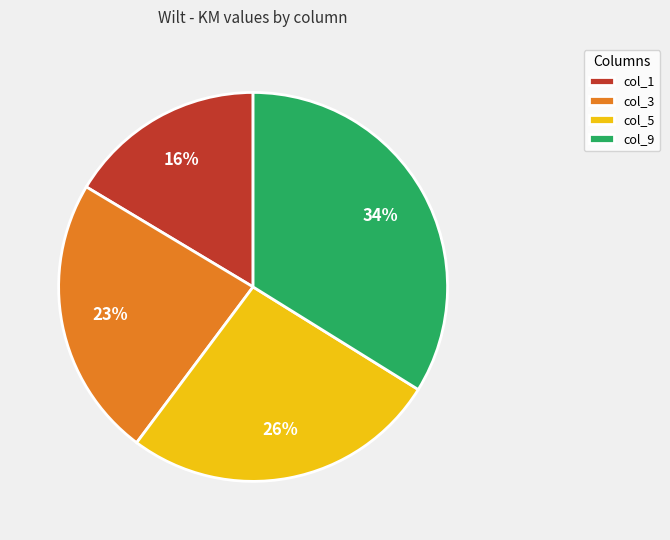

Rank the categories by value from lowest to highest.

col_1, col_3, col_5, col_9